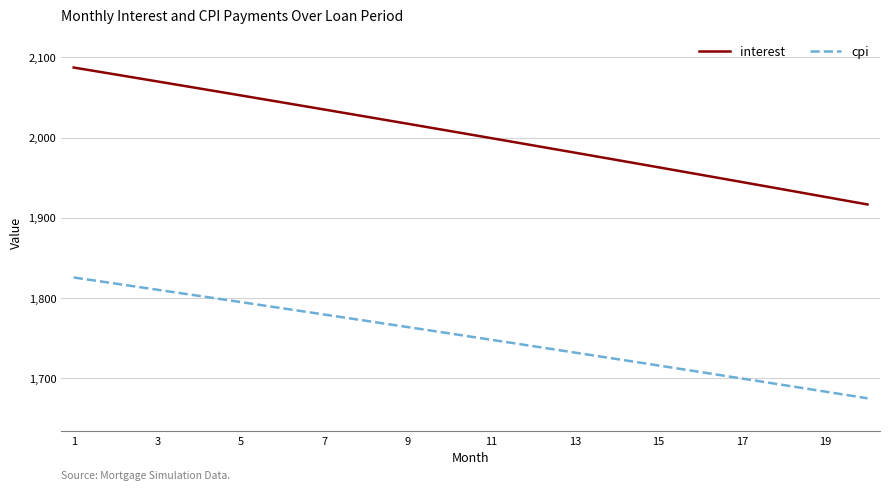

What are all the series names shown in the legend?

interest, cpi